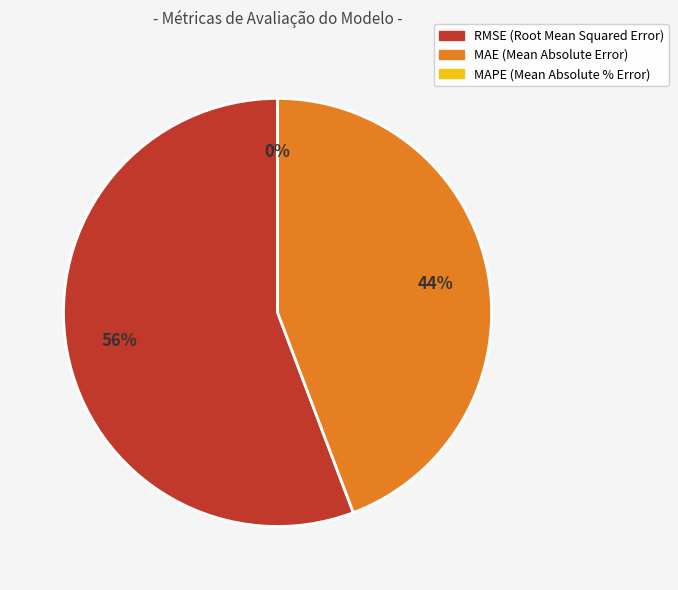

How many segments does this pie chart have?

3